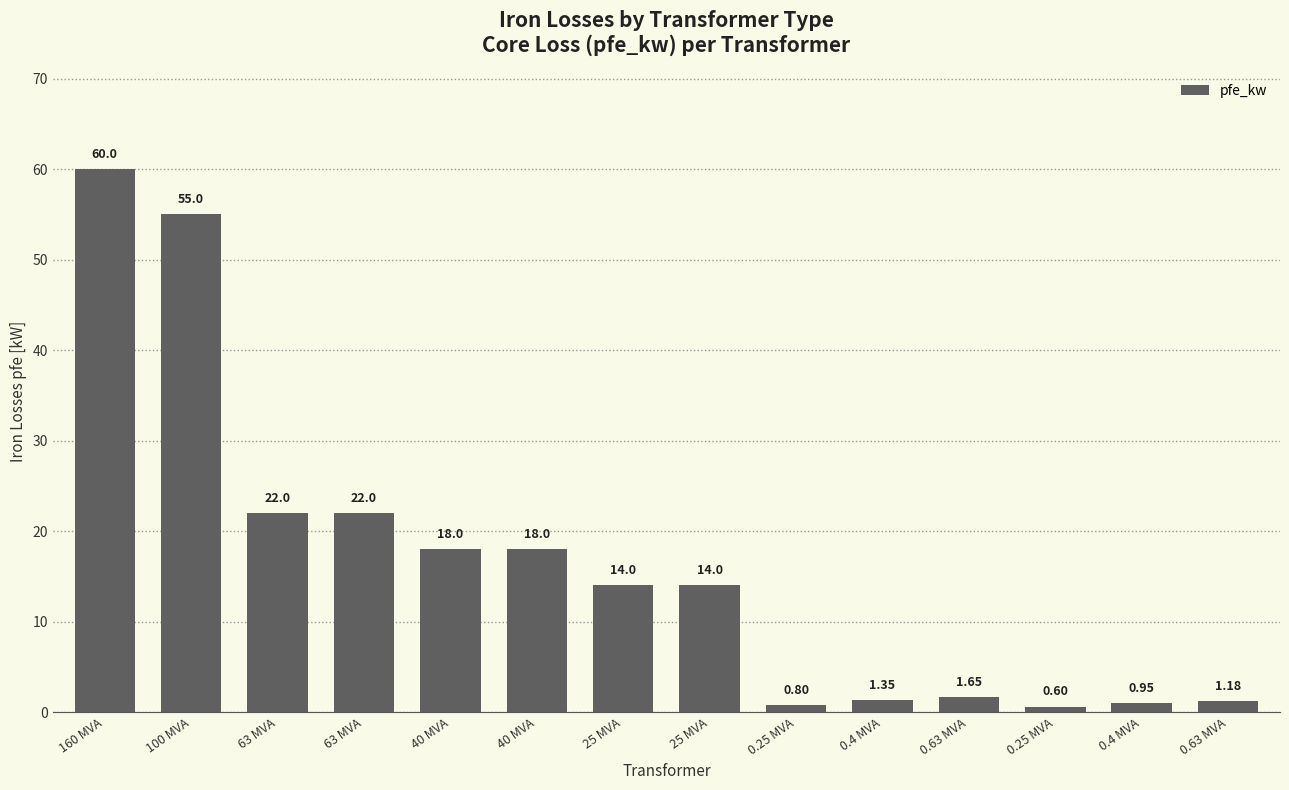

Reading left to right, transcribe all the data shown in this chart.

160 MVA=60.0	100 MVA=55.0	63 MVA=22.0	63 MVA=22.0	40 MVA=18.0	40 MVA=18.0	25 MVA=14.0	25 MVA=14.0	0.25 MVA=0.8	0.4 MVA=1.4	0.63 MVA=1.6	0.25 MVA=0.6	0.4 MVA=0.9	0.63 MVA=1.2